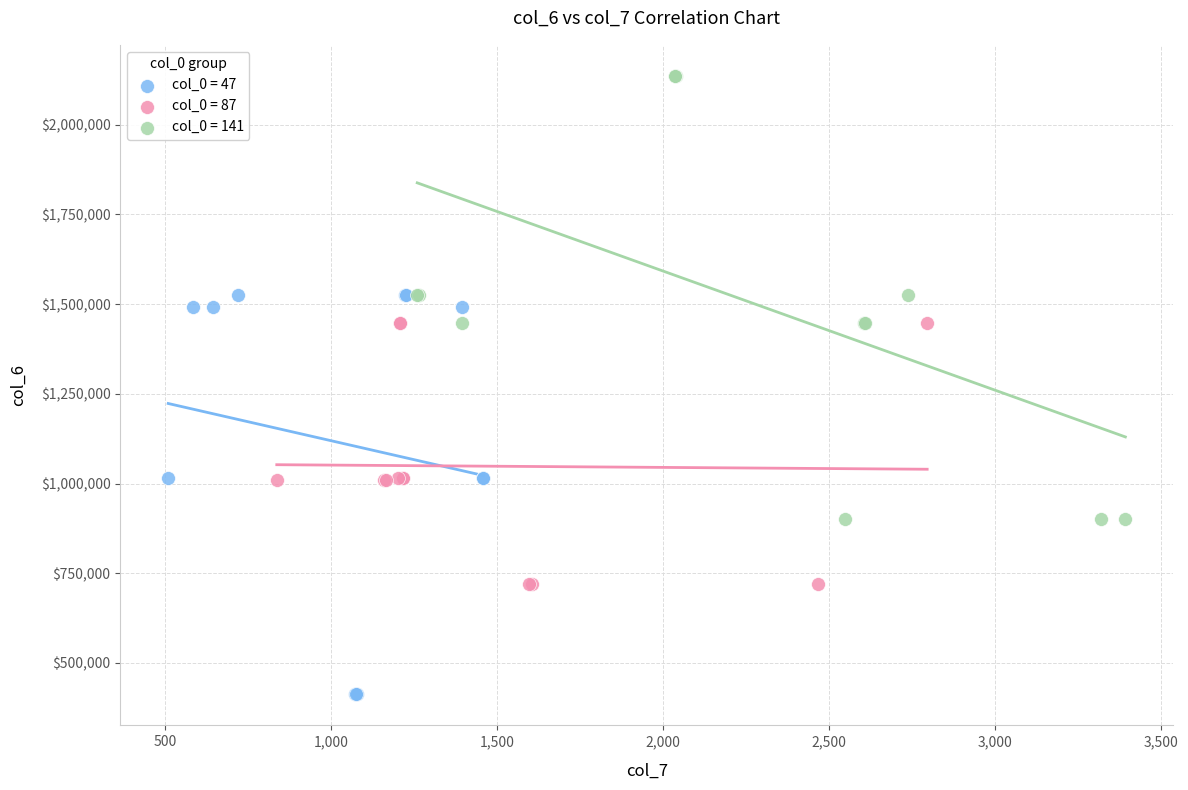

Which series contains the lowest Y value?

col_0 = 47